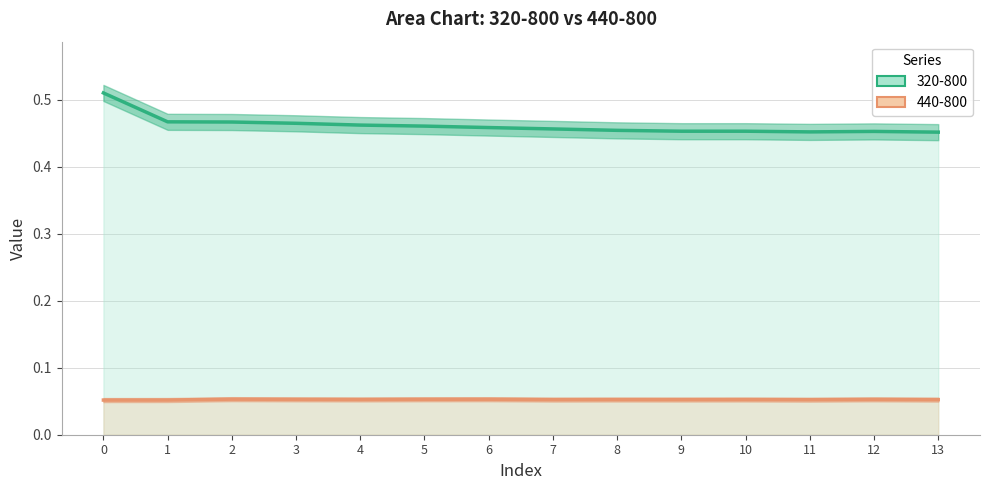

True or false: 320-800 has more than 1 interior local peaks.

False